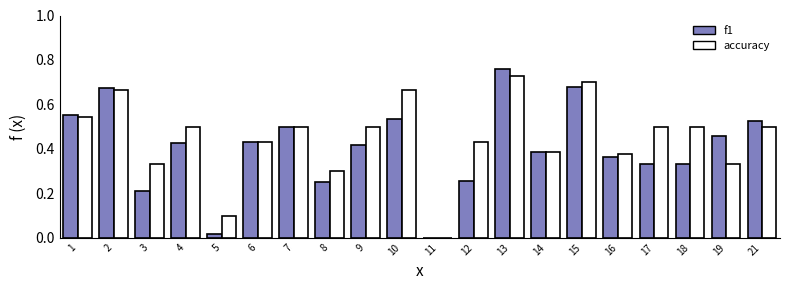

At which category is the sum across all series the highest?

13